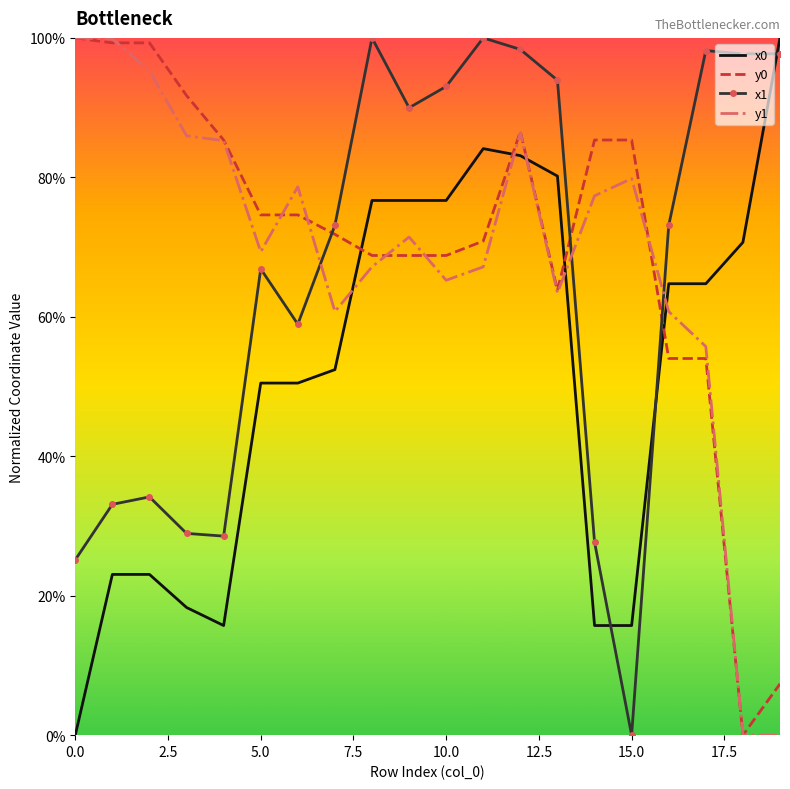

What is the maximum value shown in the chart?

100.0